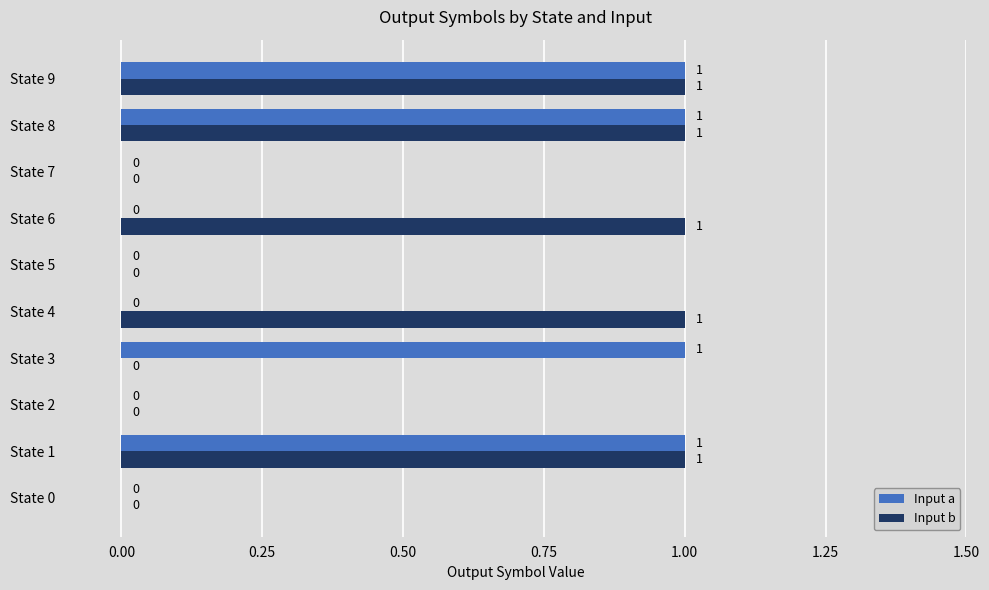

Is it true that Input a equals 0 at State 5?

True